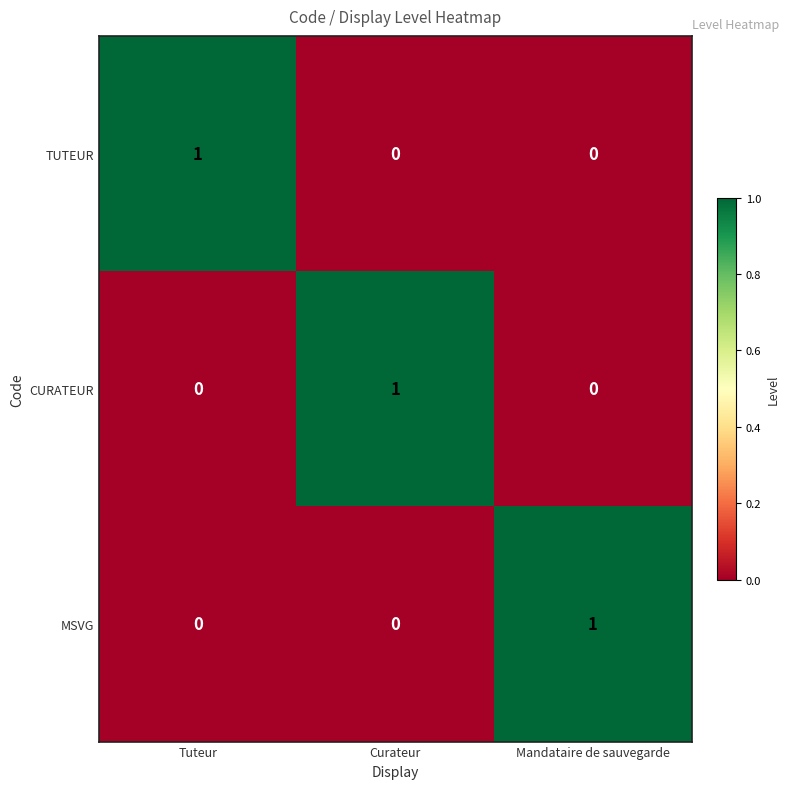

At how many categories does at least one series exceed 0?

3